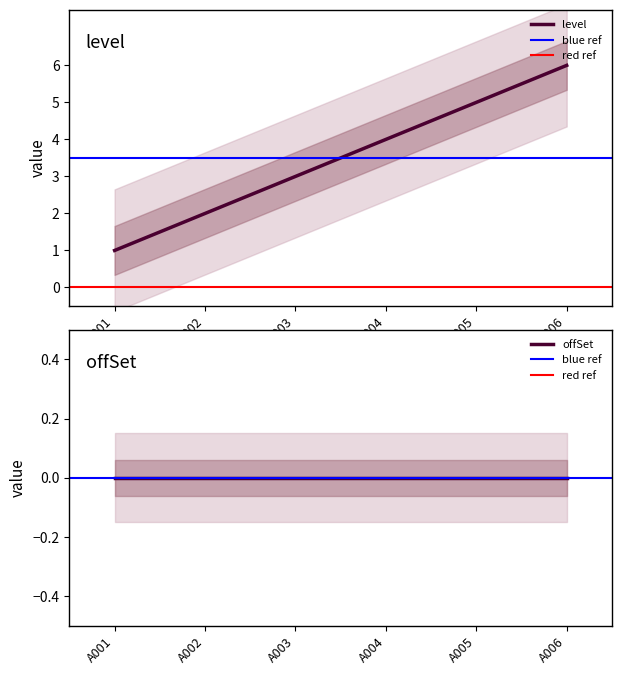

Which category has the lowest value across all series?

A001